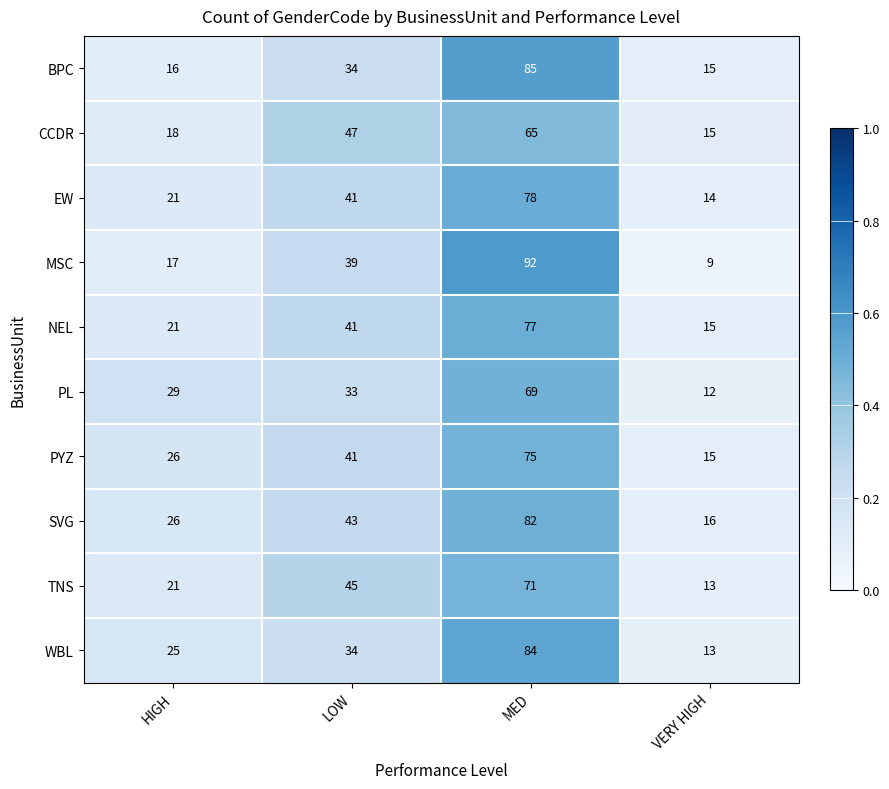

Which series has the largest range (max minus min)?

MSC